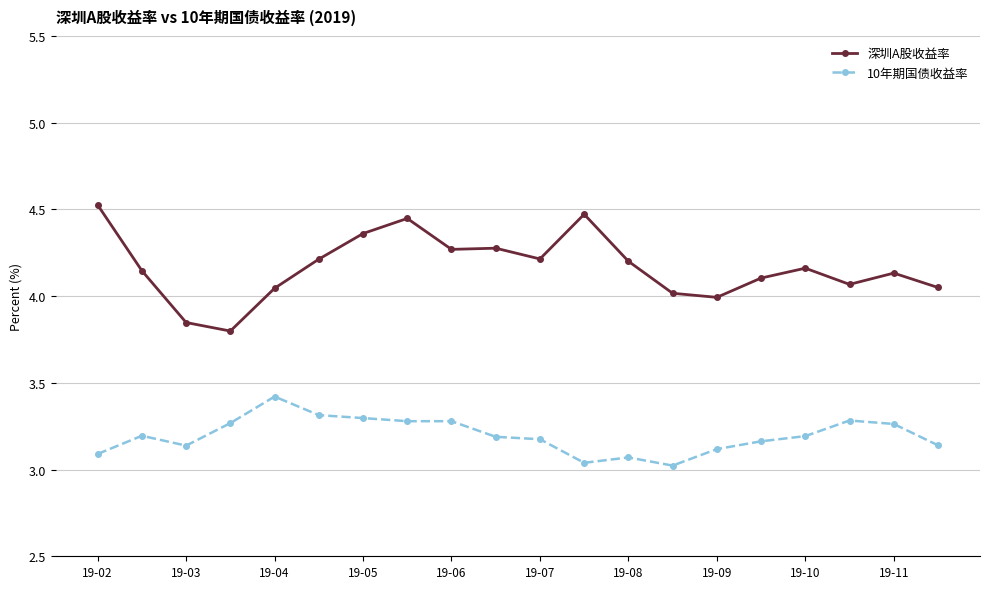

Which series has the largest range (max minus min)?

深圳A股收益率